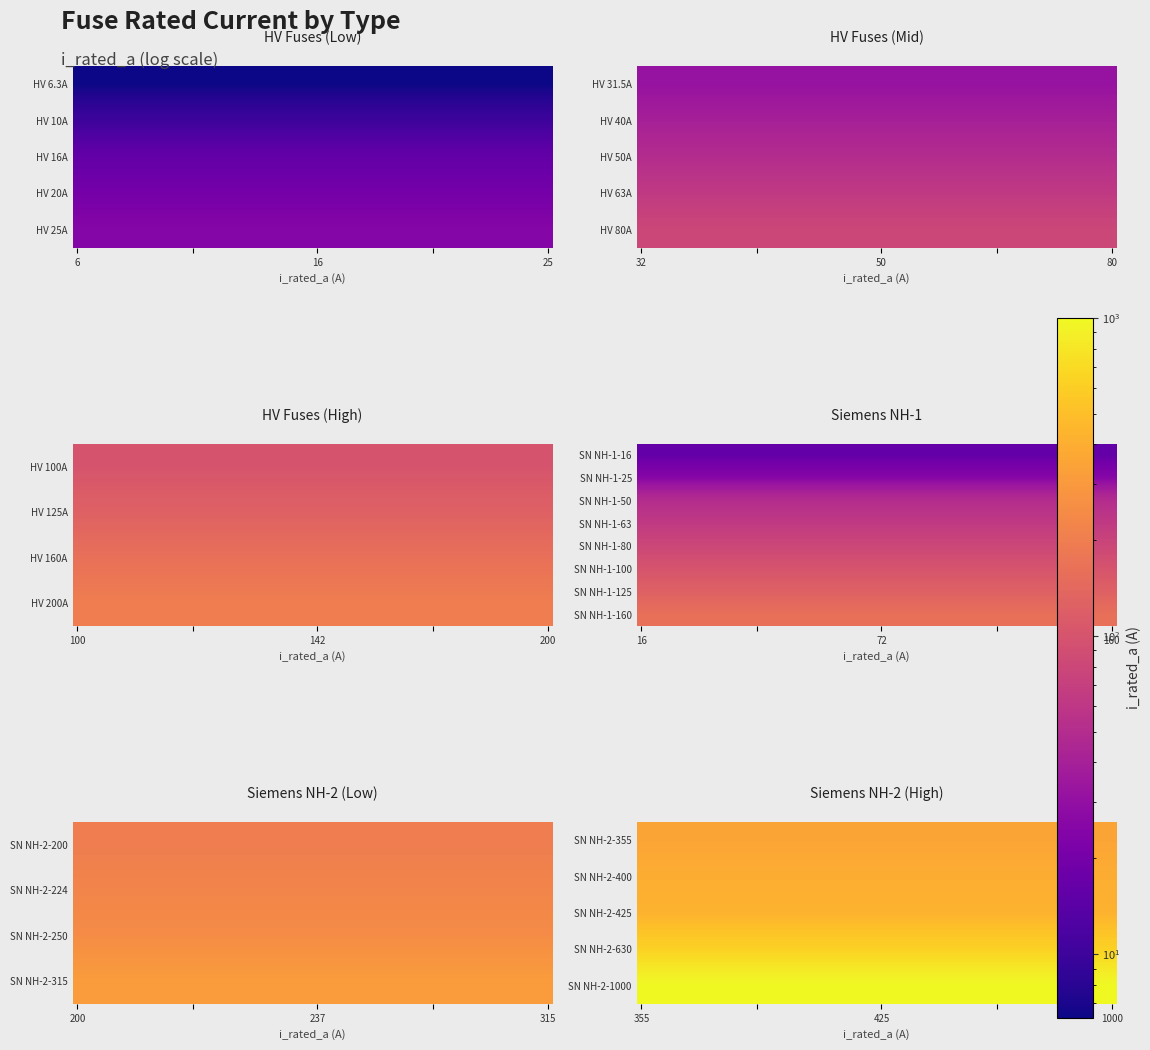

Reading left to right, transcribe all the data shown in this chart.

i_rated=6.3	1=10.0	2=16.0	3=20.0	4=25.0	5=31.5	6=40.0	7=50.0	8=63.0	9=80.0	10=100.0	11=125.0	12=160.0	13=200.0	14=16.0	15=25.0	16=50.0	17=63.0	18=80.0	19=100.0	20=125.0	21=160.0	22=200.0	23=224.0	24=250.0	25=315.0	26=355.0	27=400.0	28=425.0	29=630.0	30=1000.0